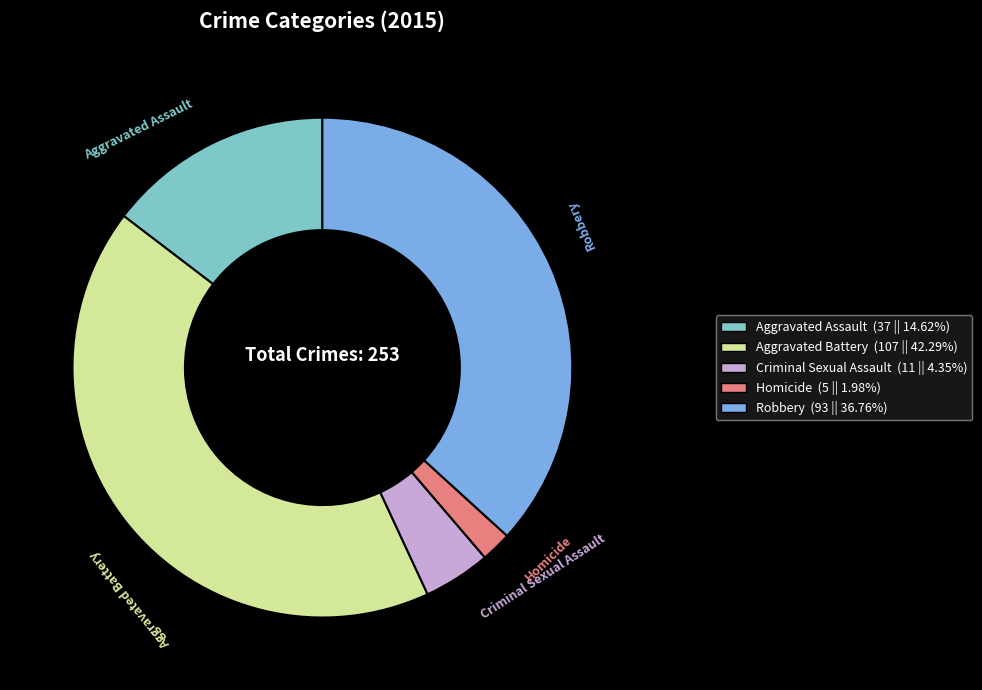

Do Criminal Sexual Assault and Aggravated Assault together represent more than half of the pie?

No